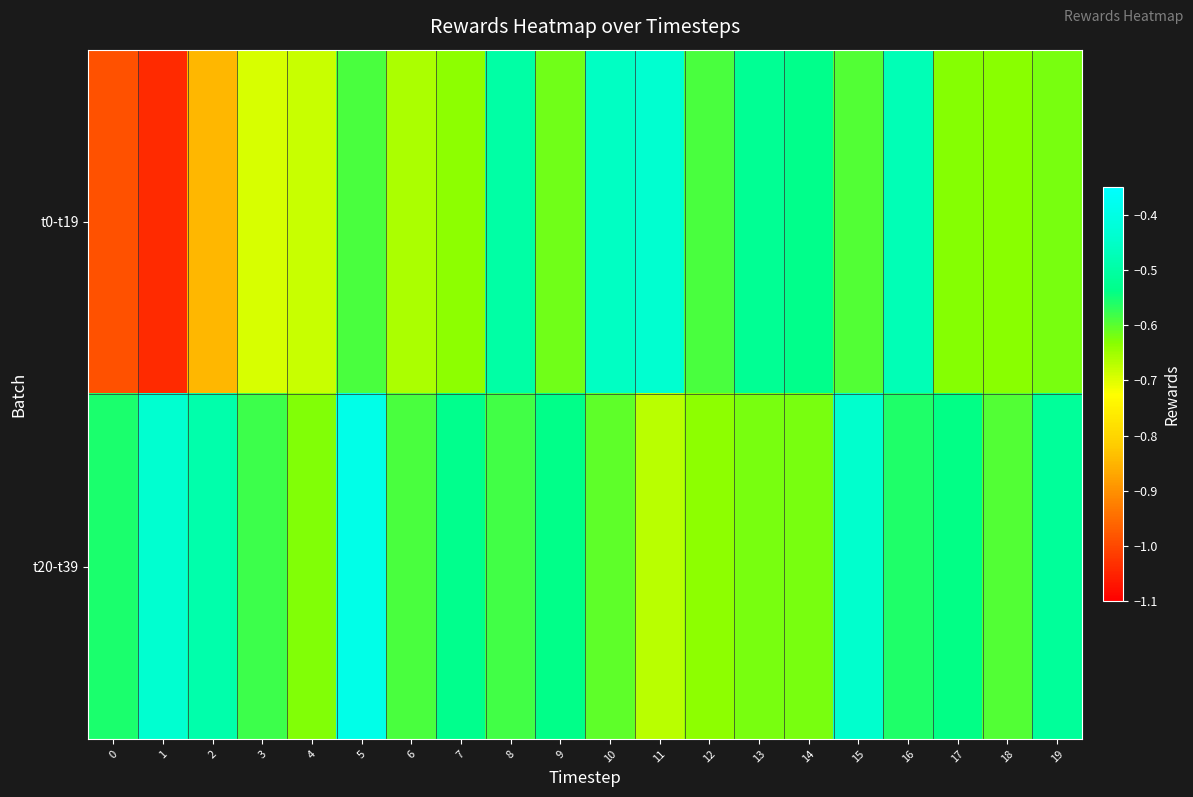

What is the total value across all series at 17?

-1.2